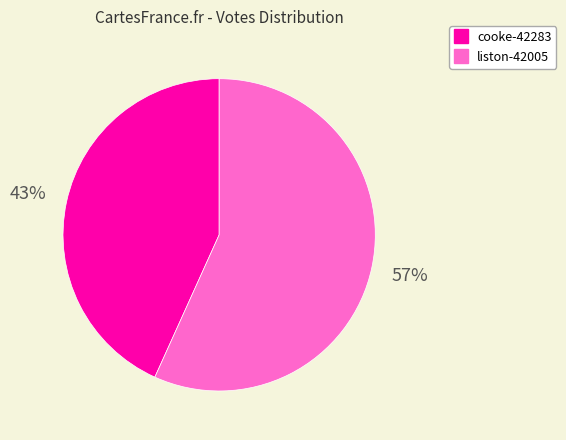

To the nearest percent, what portion does liston-42005 represent?

57%